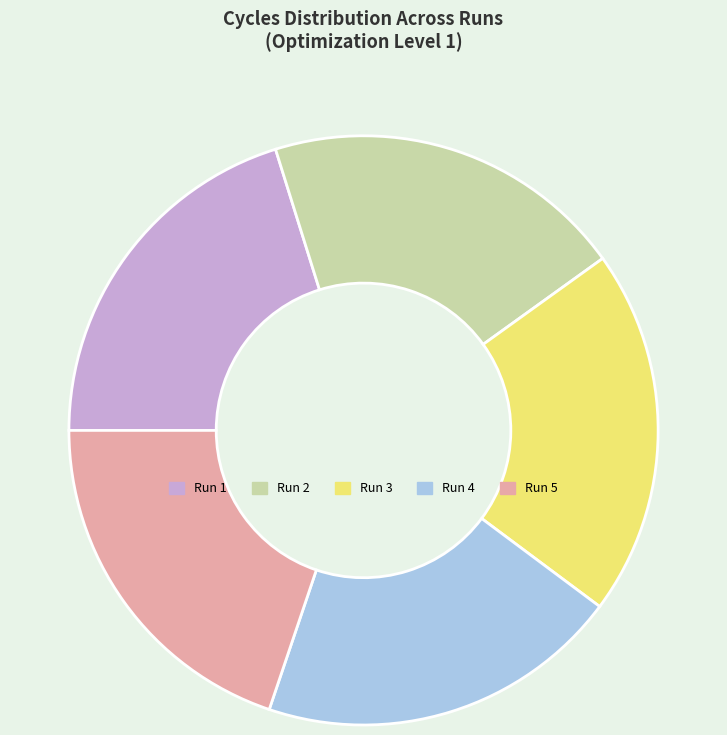

Is Run 5 the majority of the pie?

No